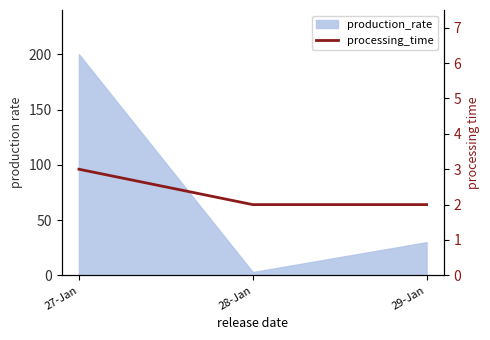

The value at 29-Jan is 1. True or false?

False